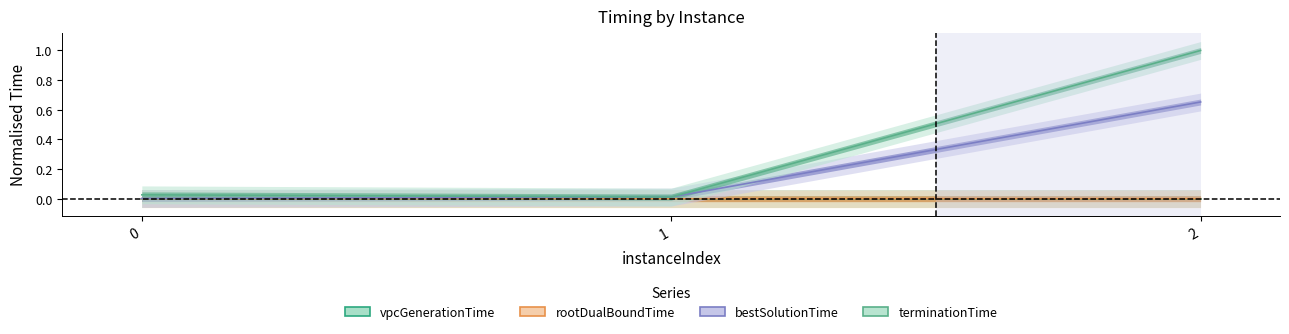

Reading left to right, transcribe all the data shown in this chart.

vpcGenerationTime: 0.0	0.0	0.0
rootDualBoundTime: 0.0	0.0	0.0
bestSolutionTime: 0.0	0.0	0.7
terminationTime: 0.0	0.0	1.0